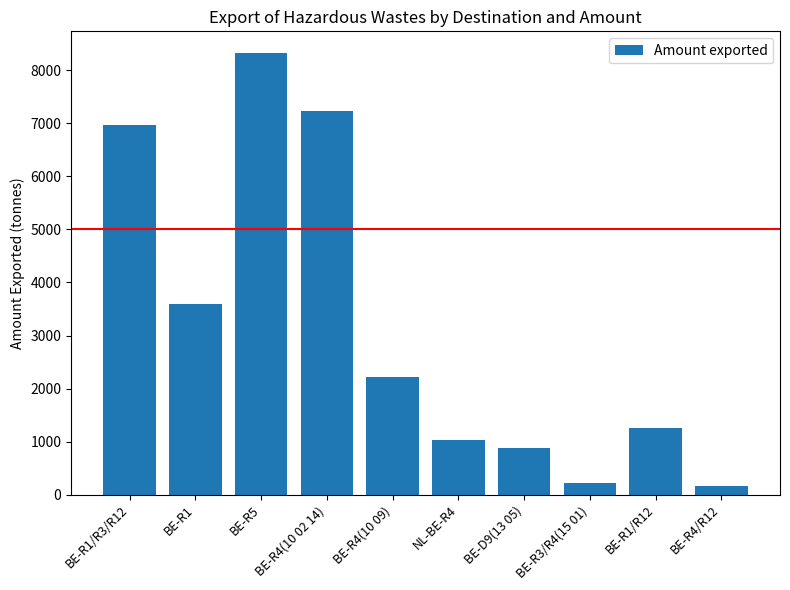

What is the change in value from BE-R1/R3/R12 to BE-R4(10 09)?

-4763.5